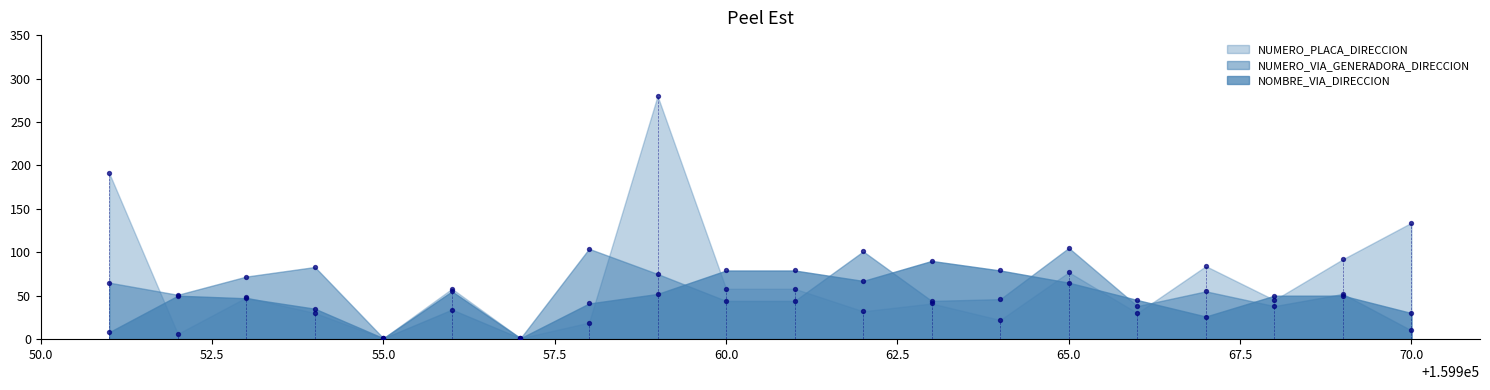

What is the total value across all series at 159951?

264